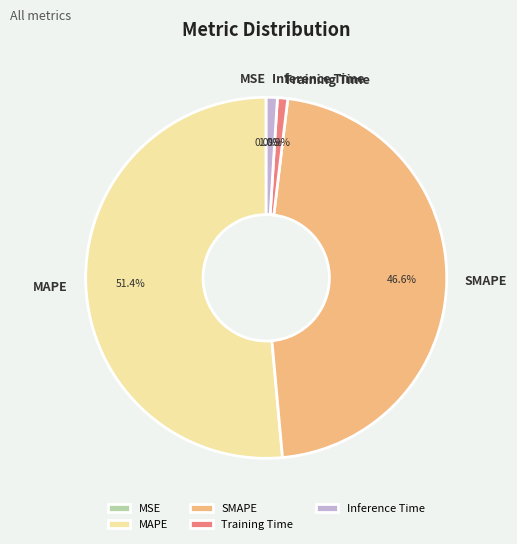

Which slice is the largest?

MAPE